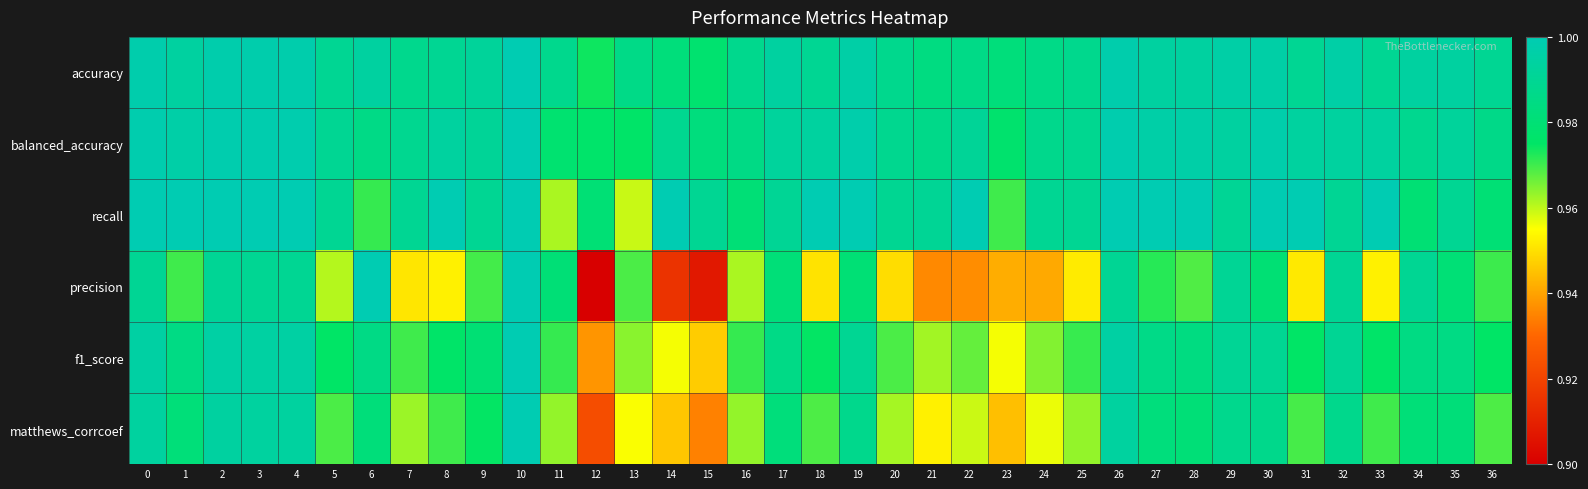

List the series in order of their peak value, lowest first.

accuracy, balanced_accuracy, recall, precision, f1_score, matthews_corrcoef